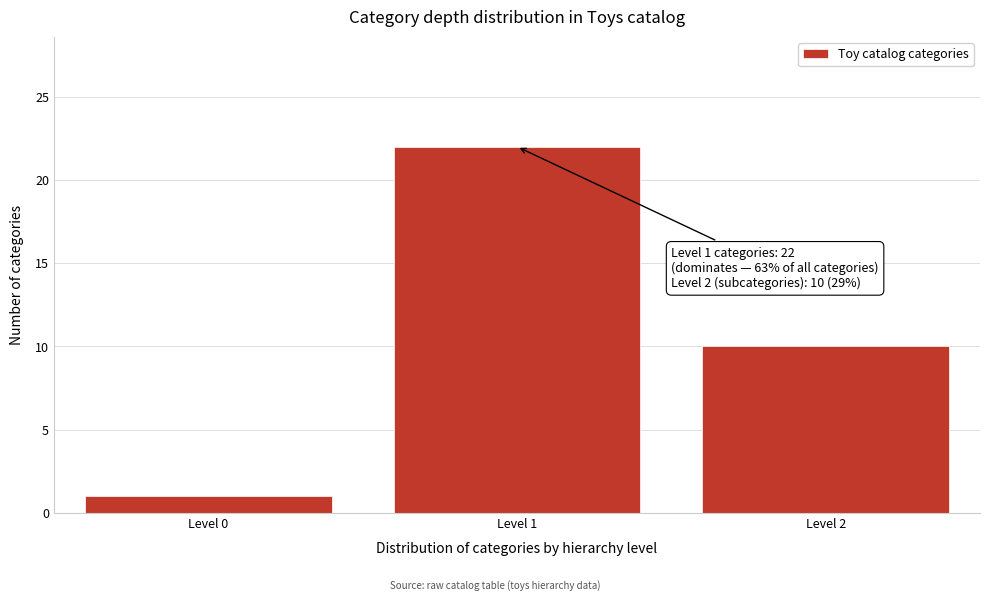

Reading left to right, what are all the values shown in this chart?

1	22	10